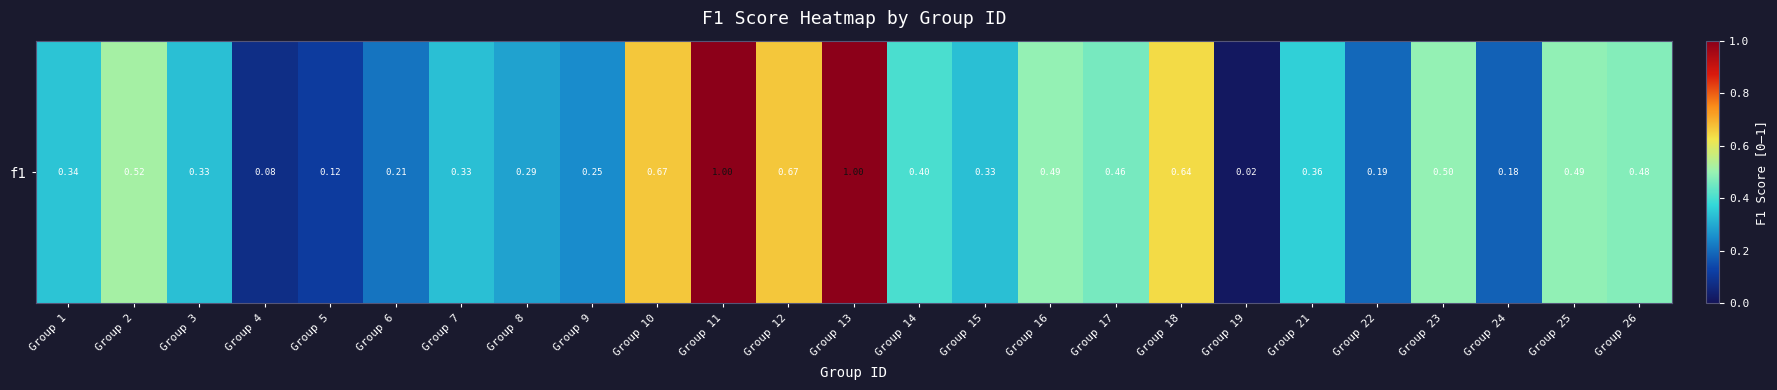

What is the greatest value displayed?

1.0